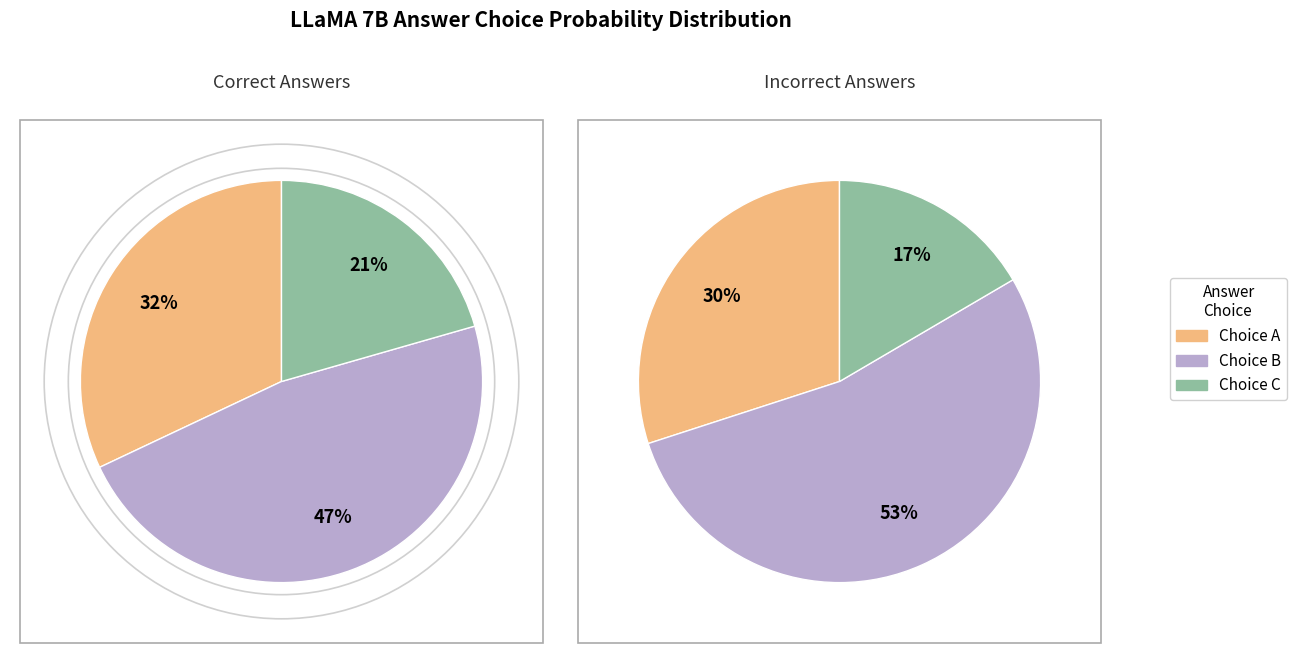

Rank the series by their average value, from lowest to highest.

C, A, B